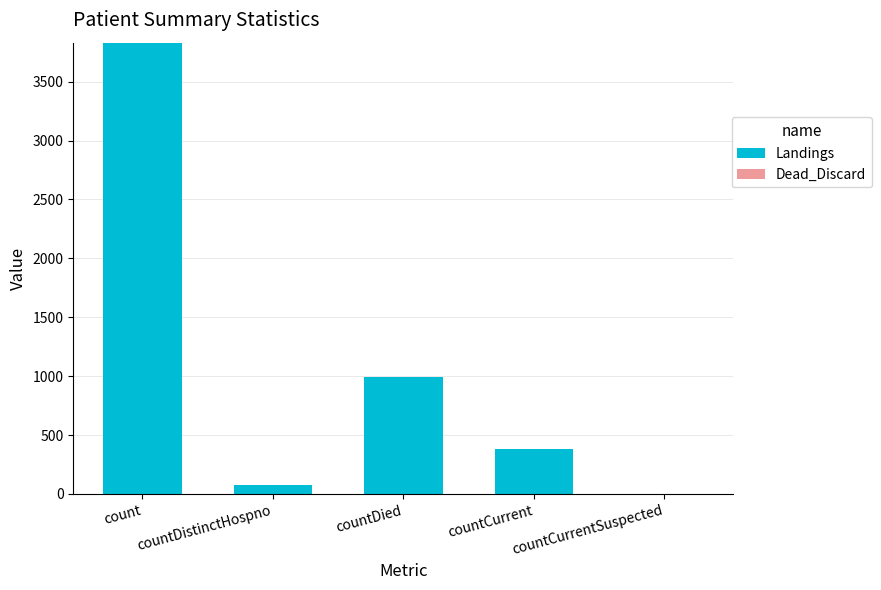

What is the maximum value shown in the chart?

3831